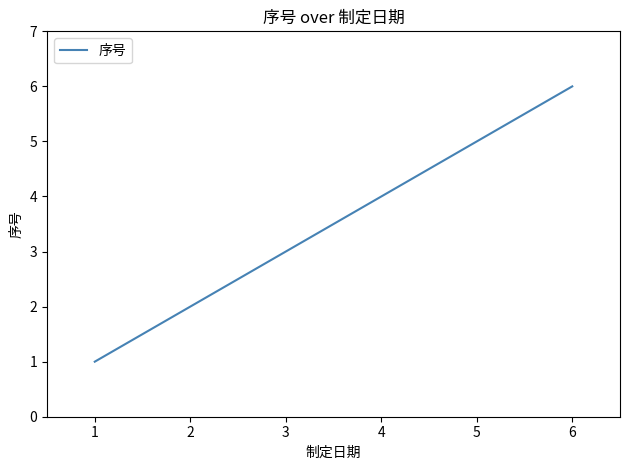

Rank the categories by value from highest to lowest.

6, 5, 4, 3, 2, 1